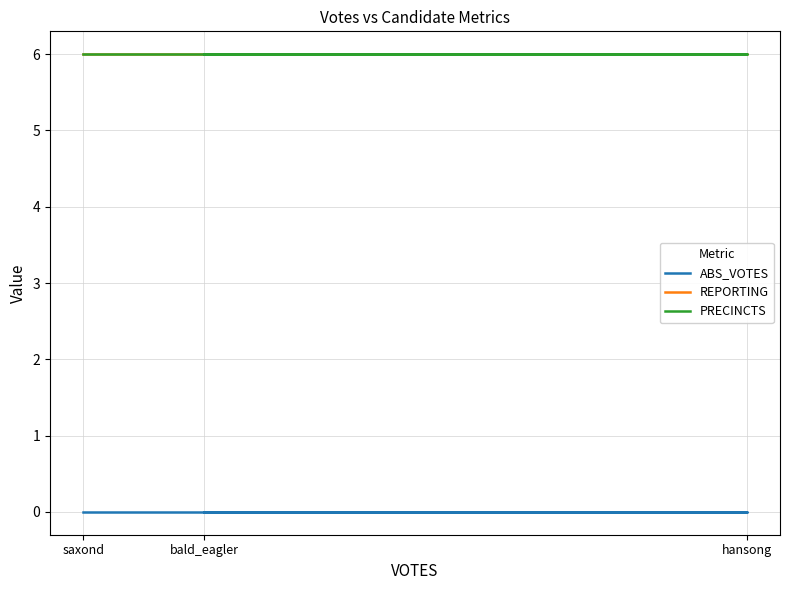

How many categories are shown in the chart?

3